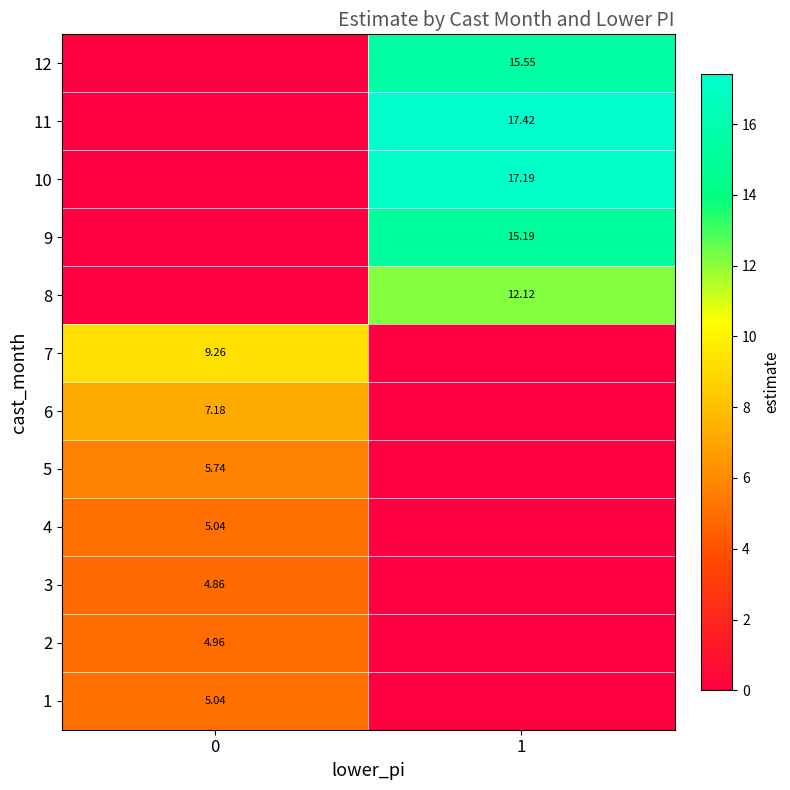

What is the spread (max minus min) of values at 0?

9.3